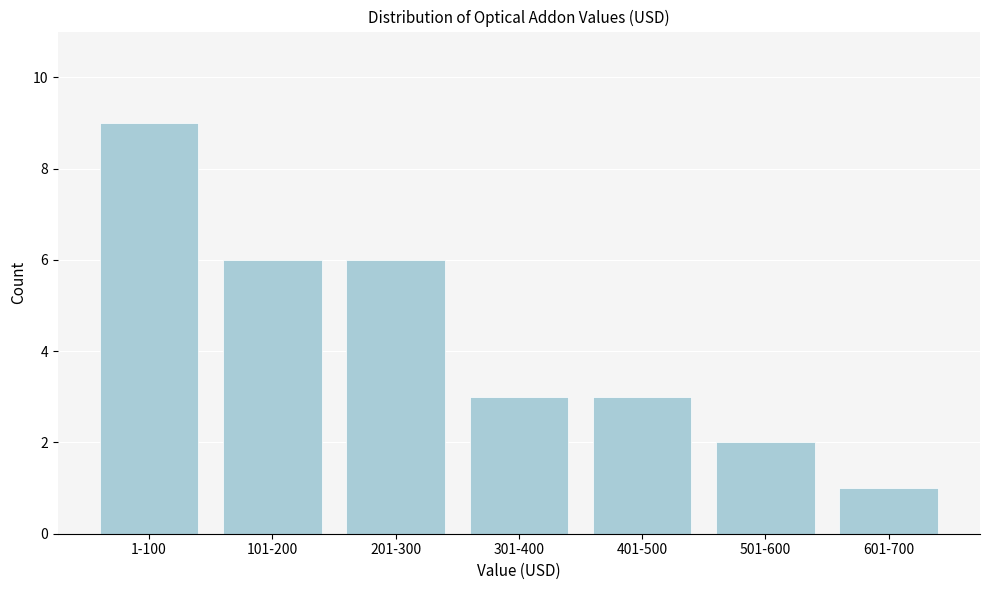

Reading left to right, what are all the values shown in this chart?

9	6	6	3	3	2	1